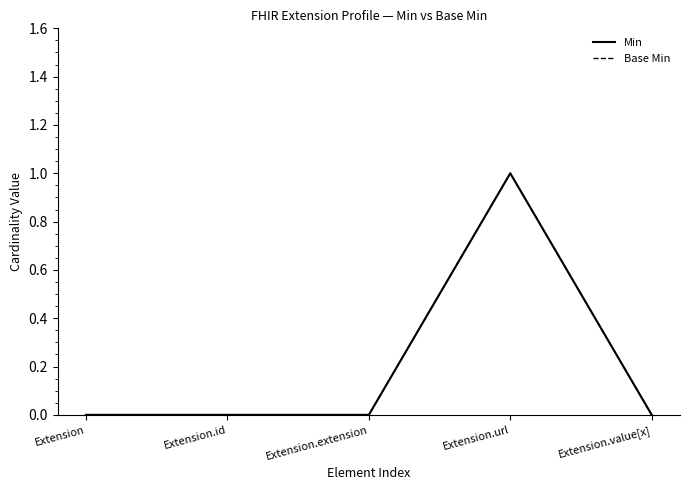

Is this an area chart (filled region under the line)?

No